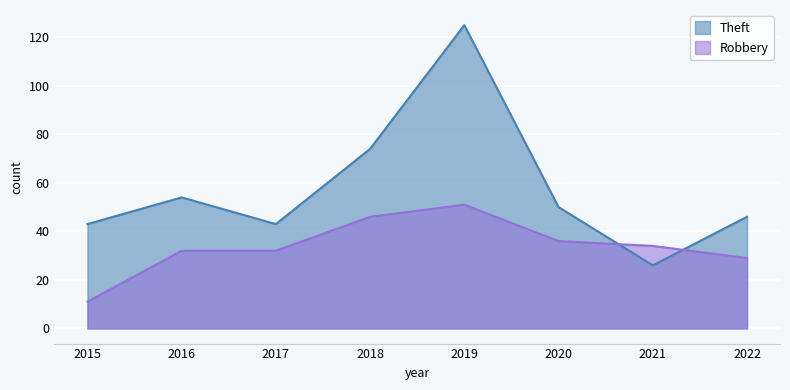

After their last crossing, which series has the higher values: Theft or Robbery?

Theft